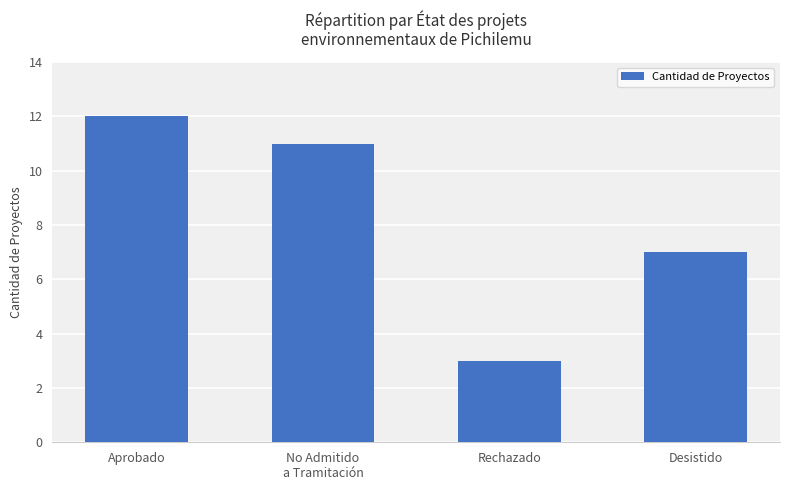

The value at Desistido is 3. True or false?

False